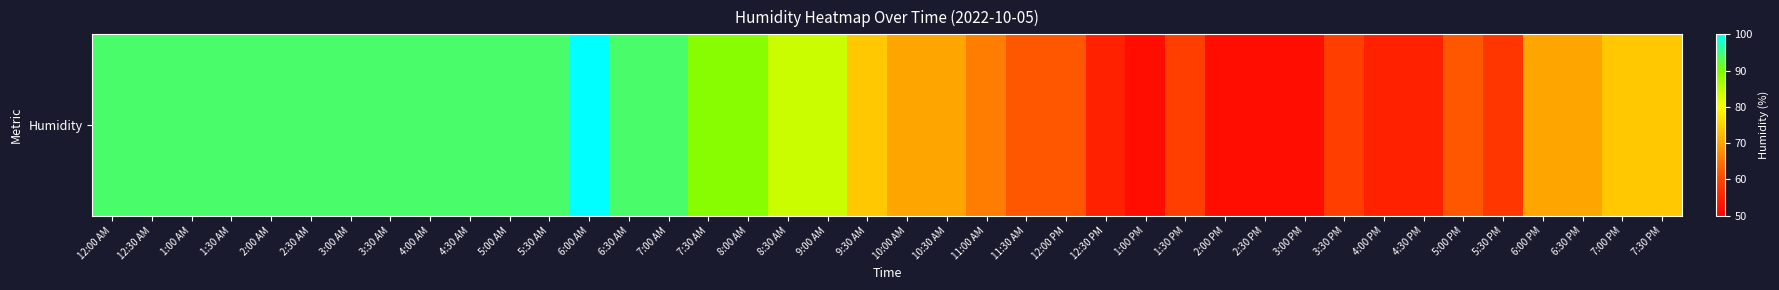

What is the difference between the values at 12:30 AM and 5:00 PM?

32